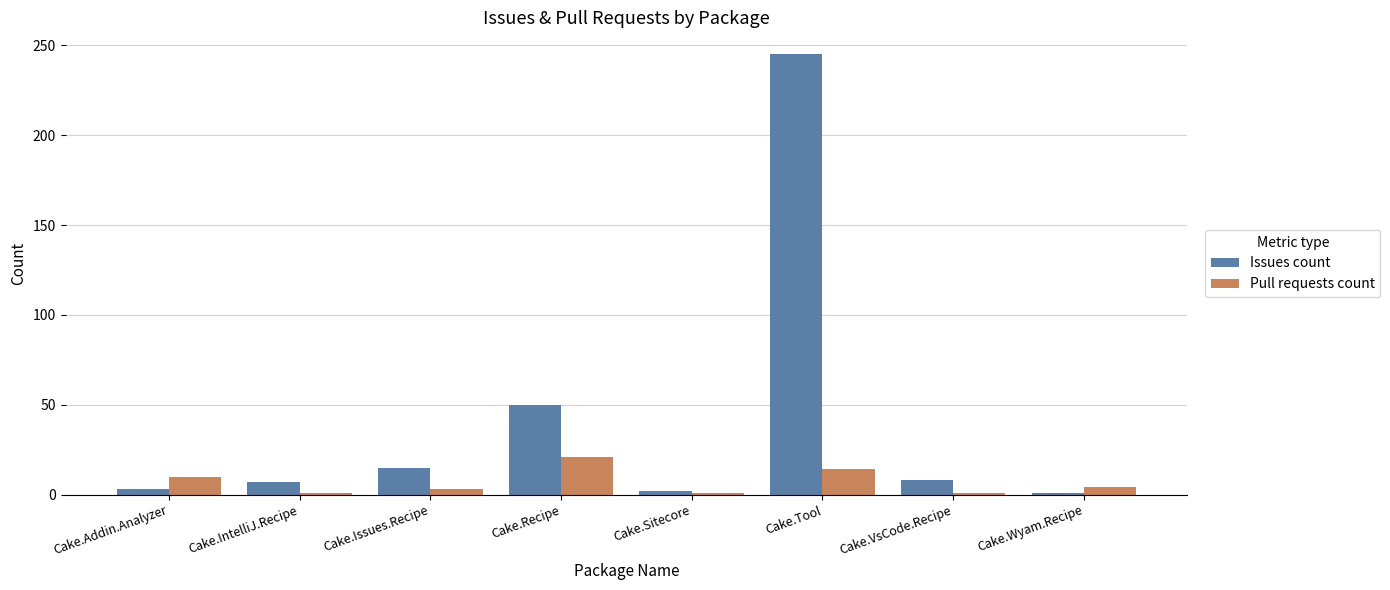

How many groups of bars are there?

8